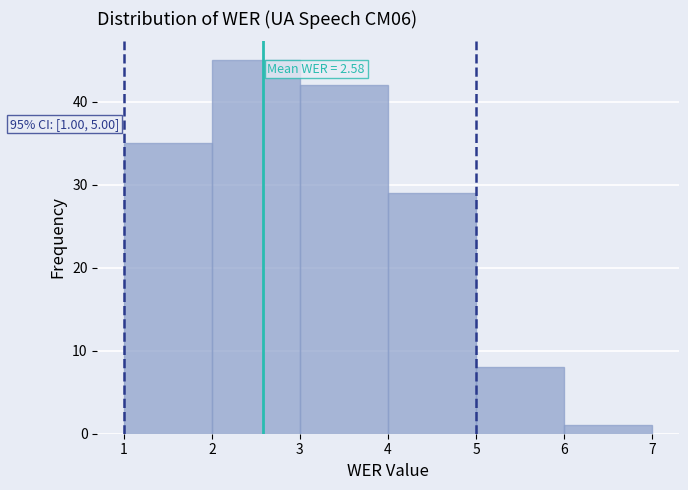

Over which range of the x-axis is the bar tallest?

2 to 3